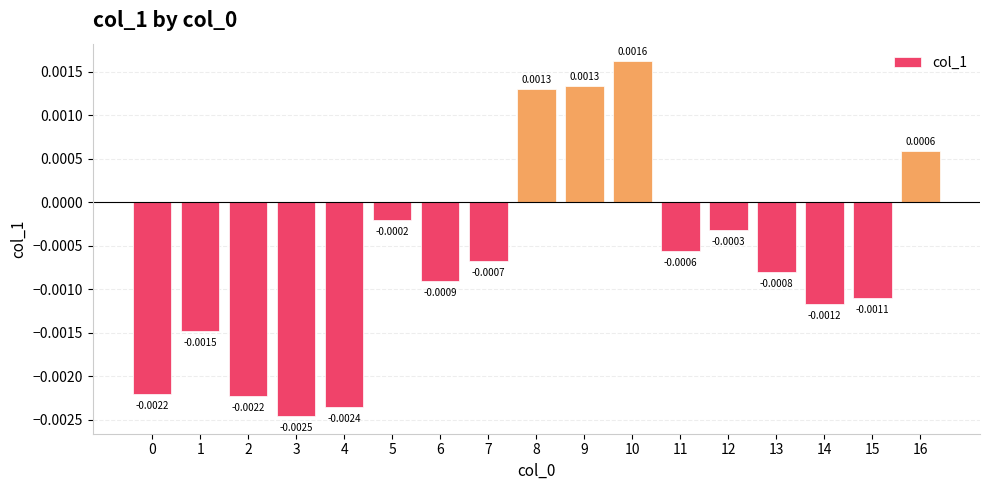

Are the bars grouped side by side (vs. stacked)?

No